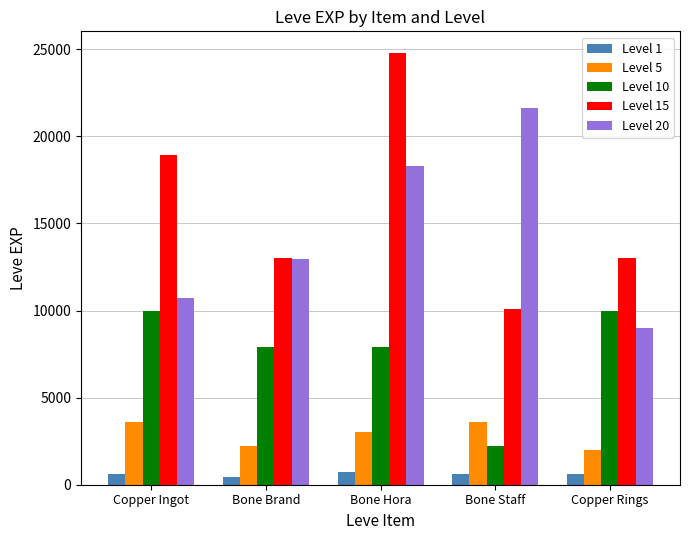

At which label does Level 20 reach its minimum?

Copper Rings